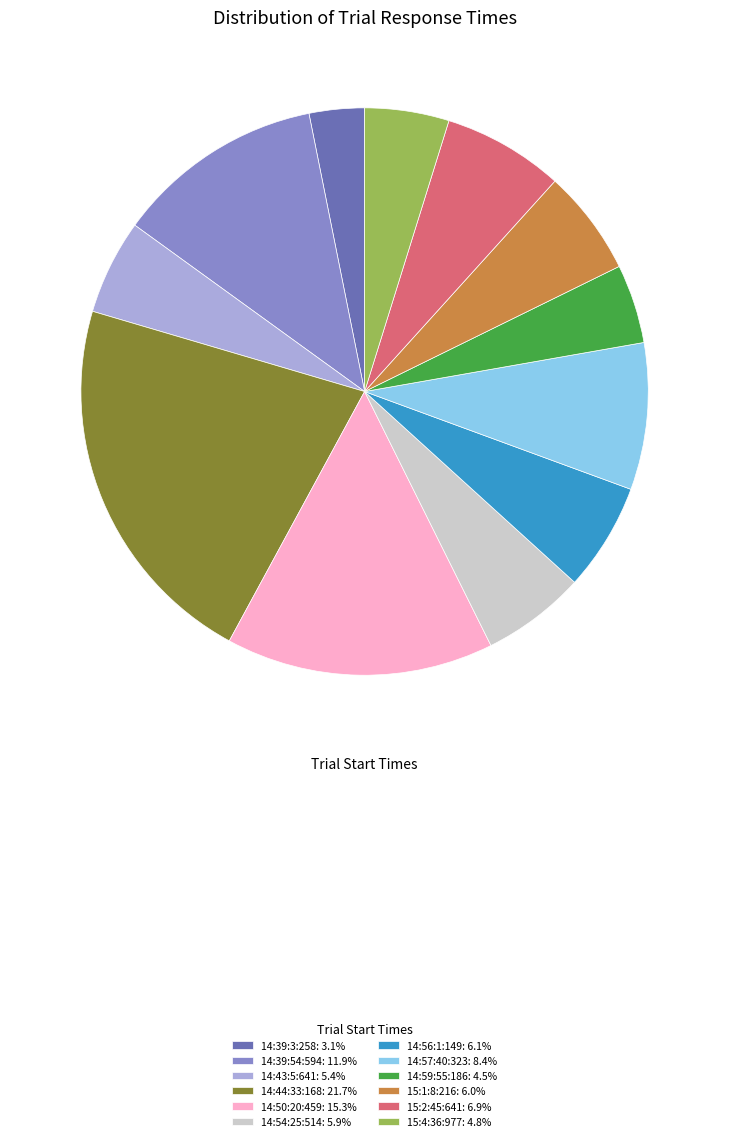

Is it true that 14:57:40:323 is 8% of the pie?

True